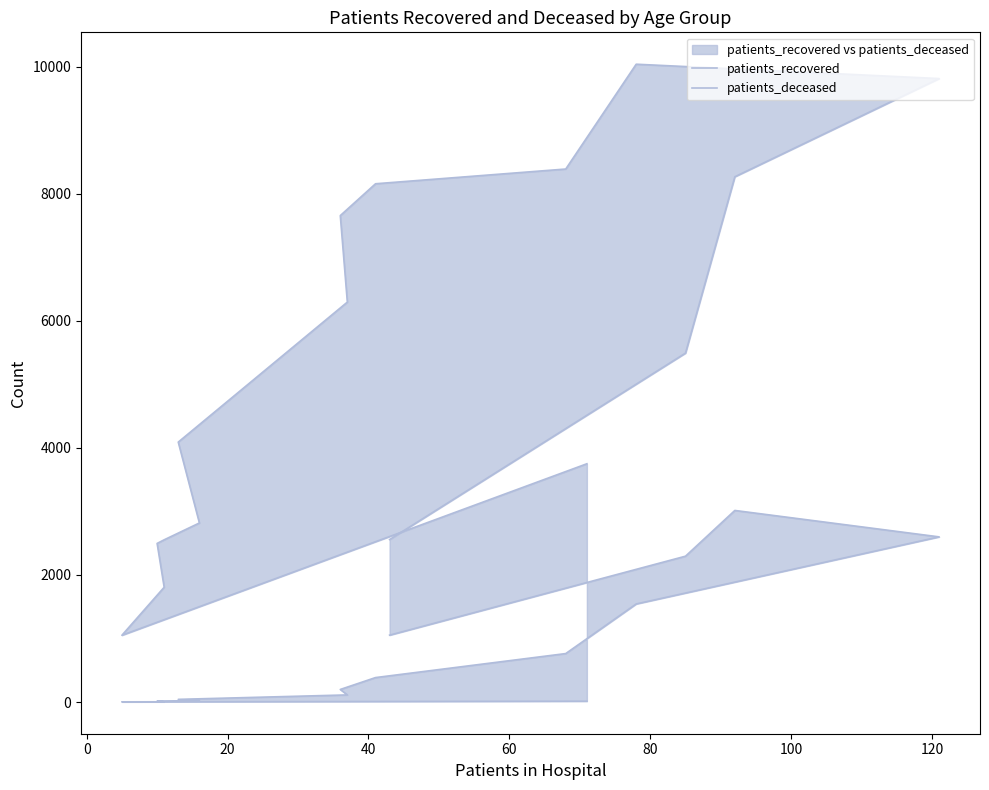

What is the sum of the patients_deceased values at 0 and 60?

19